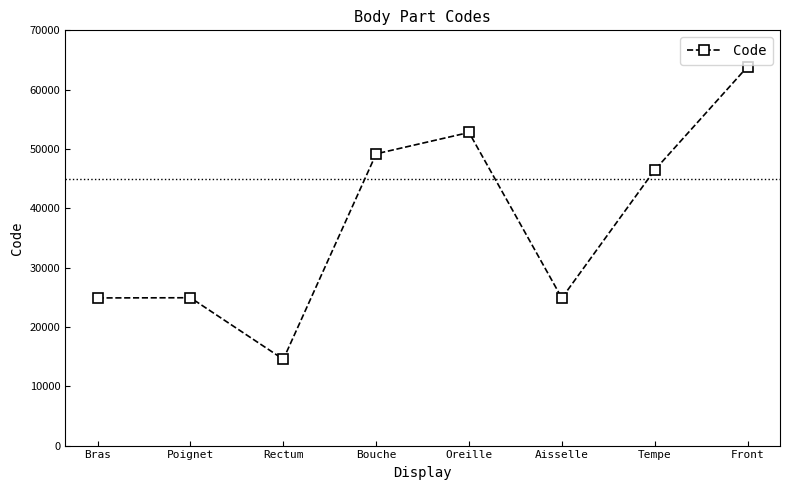

What is the ratio of the value at Front to the value at Poignet?

2.6